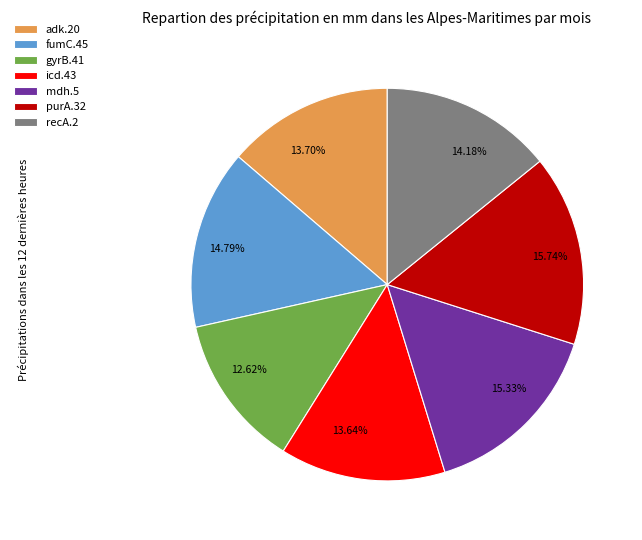

The mdh.5 slice represents 9% of the pie. True or false?

False